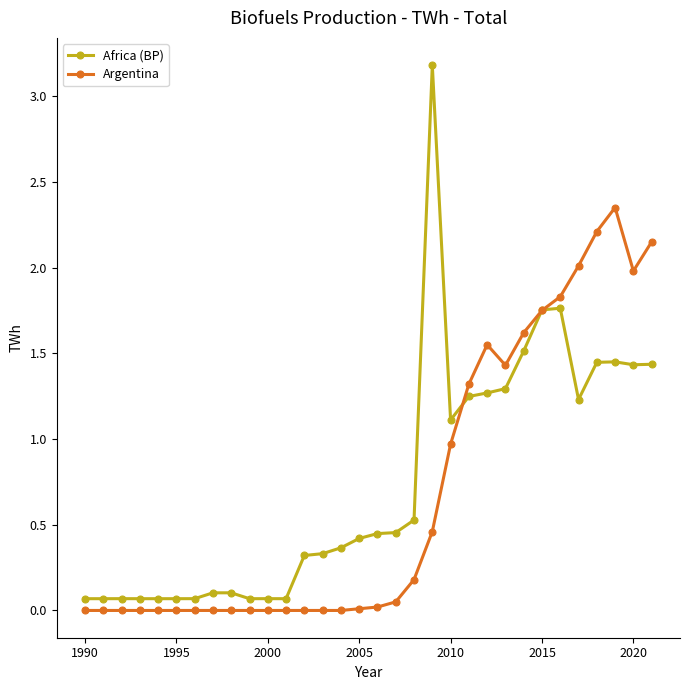

True or false: Argentina has more than 0 points higher than both neighbors.

True